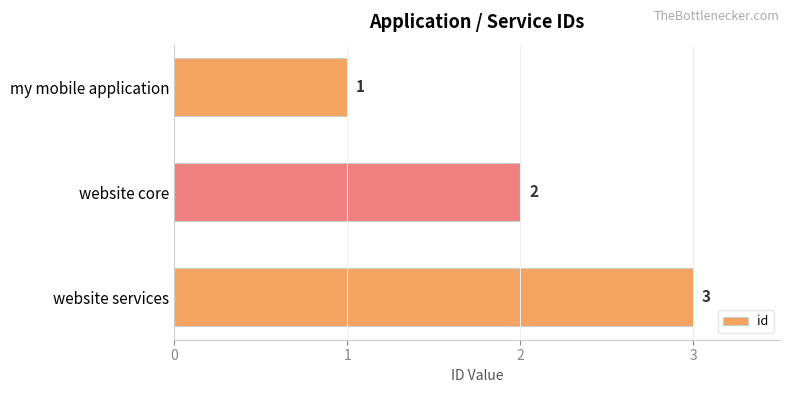

Count the values in the range 1 to 3.

3